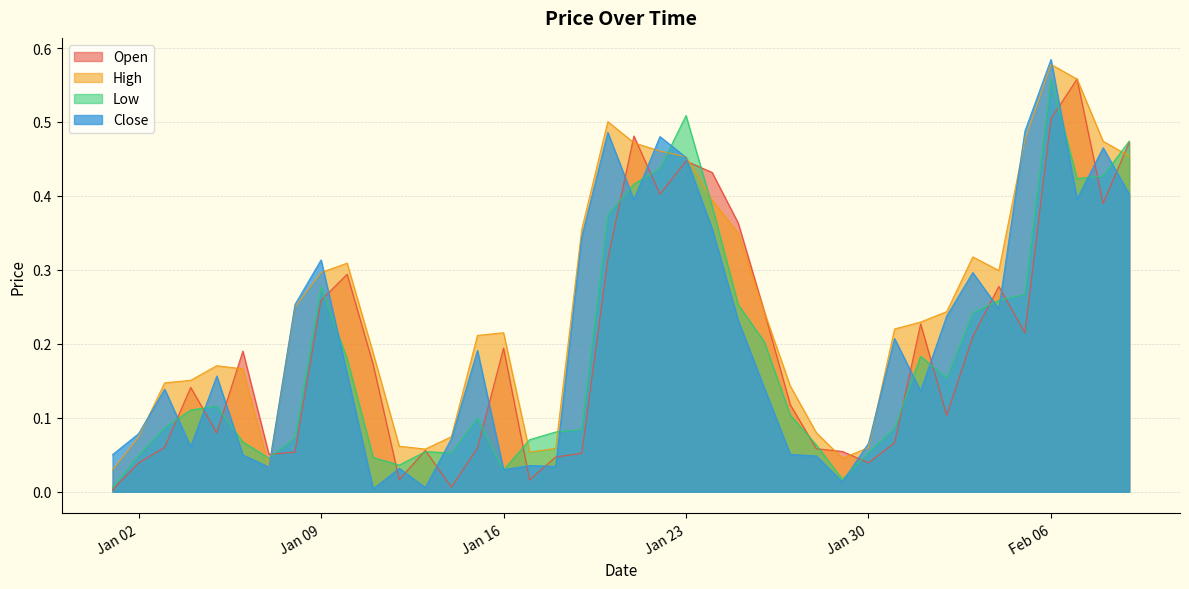

At which label is Low closest to 0?

2023-01-01